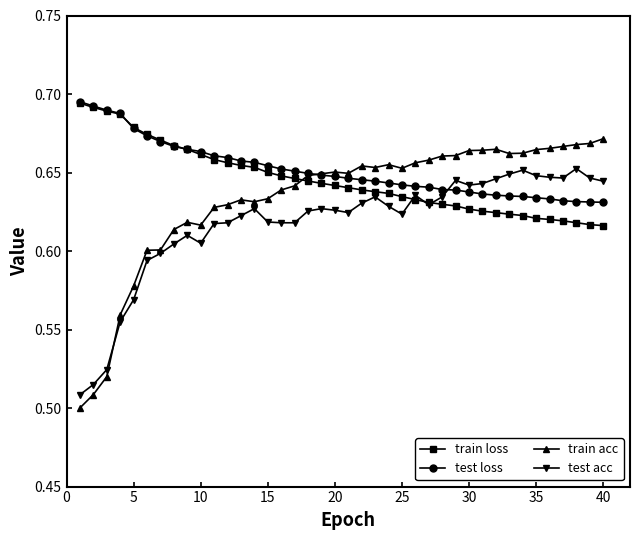

At how many categories does at least one series exceed 0?

40